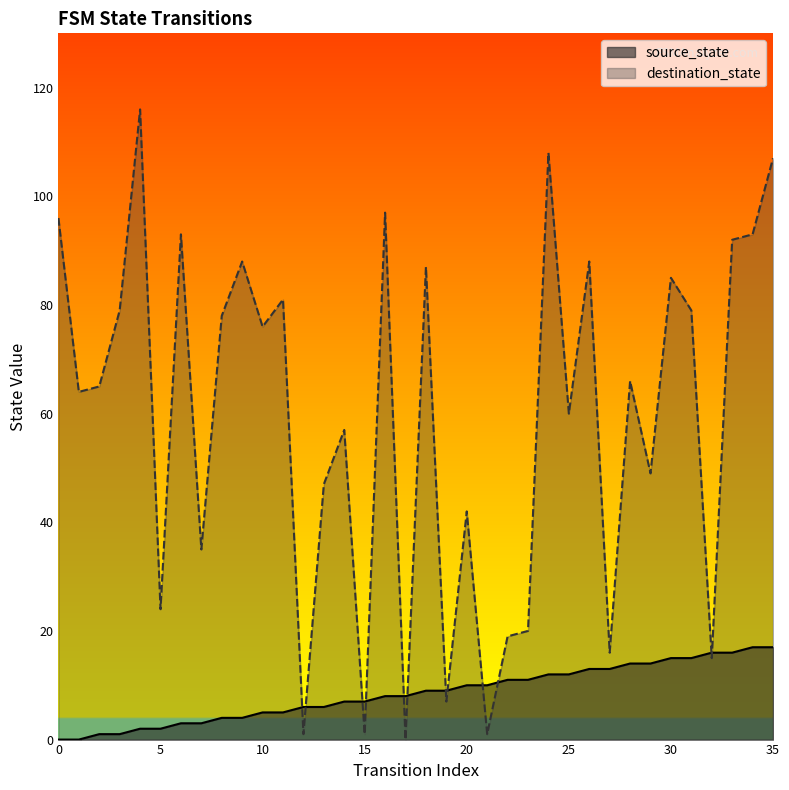

Reading left to right, what are all the values shown in this chart?

source_state: 0	0	1	1	2	2	3	3	4	4	5	5	6	6	7	7	8	8	9	9	10	10	11	11	12	12	13	13	14	14	15	15	16	16	17	17
destination_state: 96	64	65	79	116	24	93	35	78	88	76	81	1	47	57	1	97	0	87	7	42	1	19	20	108	60	88	16	66	49	85	79	15	92	93	107